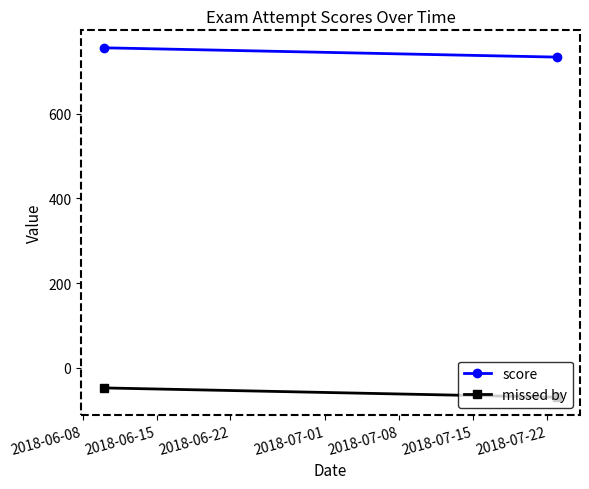

How many score values are between 734 and 756?

2